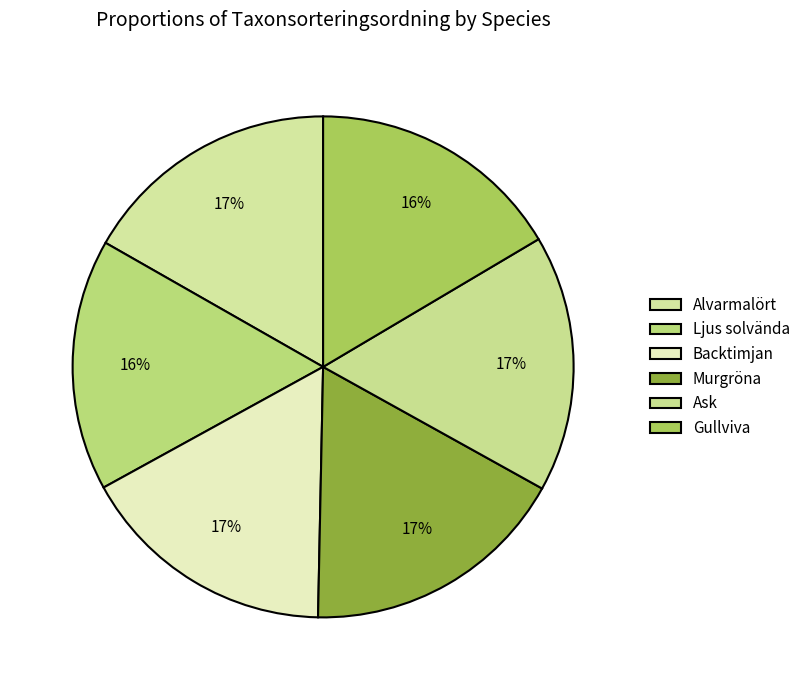

How many slices are in this pie chart?

6